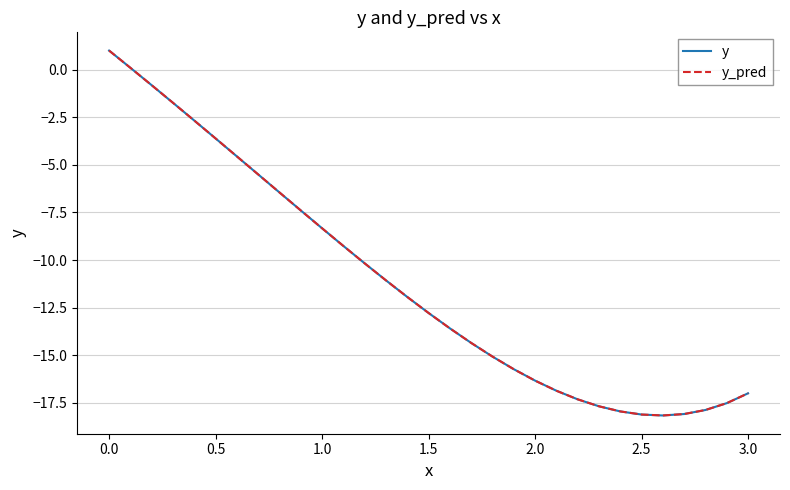

What is the greatest value displayed?

1.0